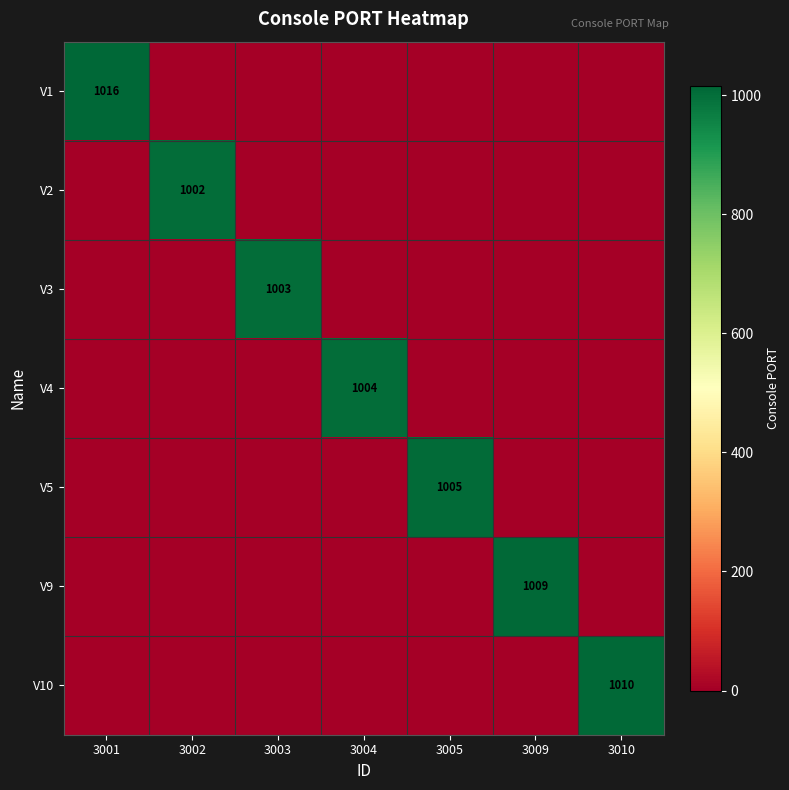

What is the difference between the highest and lowest values at 3002?

1002